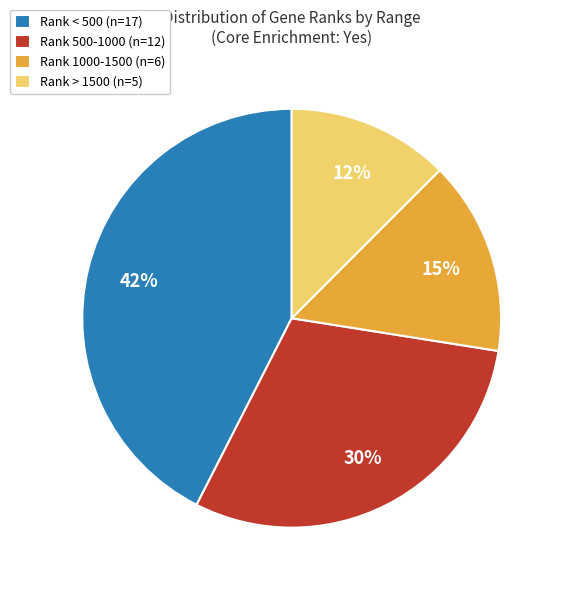

To the nearest percent, what is the average slice percentage?

25%